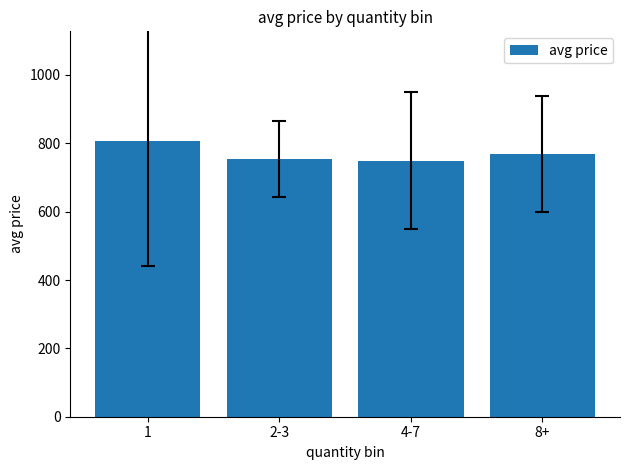

What is the label of the 3rd bar from the right?

2-3